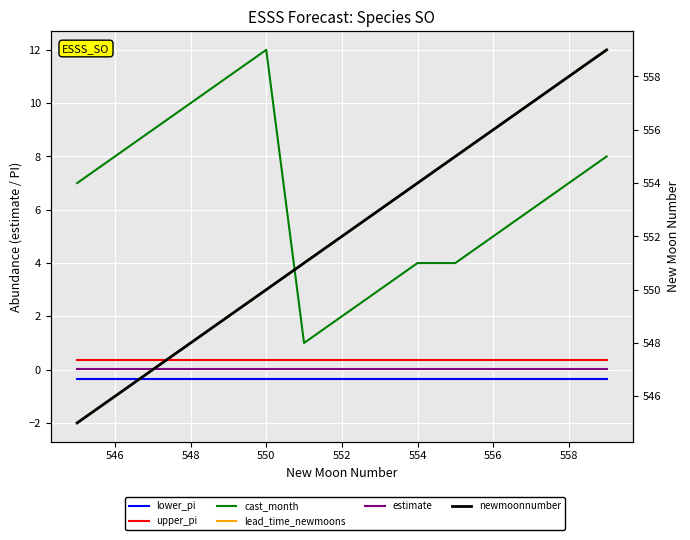

Reading left to right, what are all the values shown in this chart?

lower_pi: -0.4	-0.4	-0.4	-0.4	-0.4	-0.4	-0.4	-0.4	-0.4	-0.4	-0.4	-0.4	-0.4	-0.4	-0.4
upper_pi: 0.4	0.4	0.4	0.4	0.4	0.4	0.4	0.4	0.4	0.4	0.4	0.4	0.4	0.4	0.4
cast_month: 7.0	8.0	9.0	10.0	11.0	12.0	1.0	2.0	3.0	4.0	4.0	5.0	6.0	7.0	8.0
lead_time_newmoons: -2.0	-1.0	0.0	1.0	2.0	3.0	4.0	5.0	6.0	7.0	8.0	9.0	10.0	11.0	12.0
estimate: 0.0	0.0	0.0	0.0	0.0	0.0	0.0	0.0	0.0	0.0	0.0	0.0	0.0	0.0	0.0
newmoonnumber: 545.0	546.0	547.0	548.0	549.0	550.0	551.0	552.0	553.0	554.0	555.0	556.0	557.0	558.0	559.0